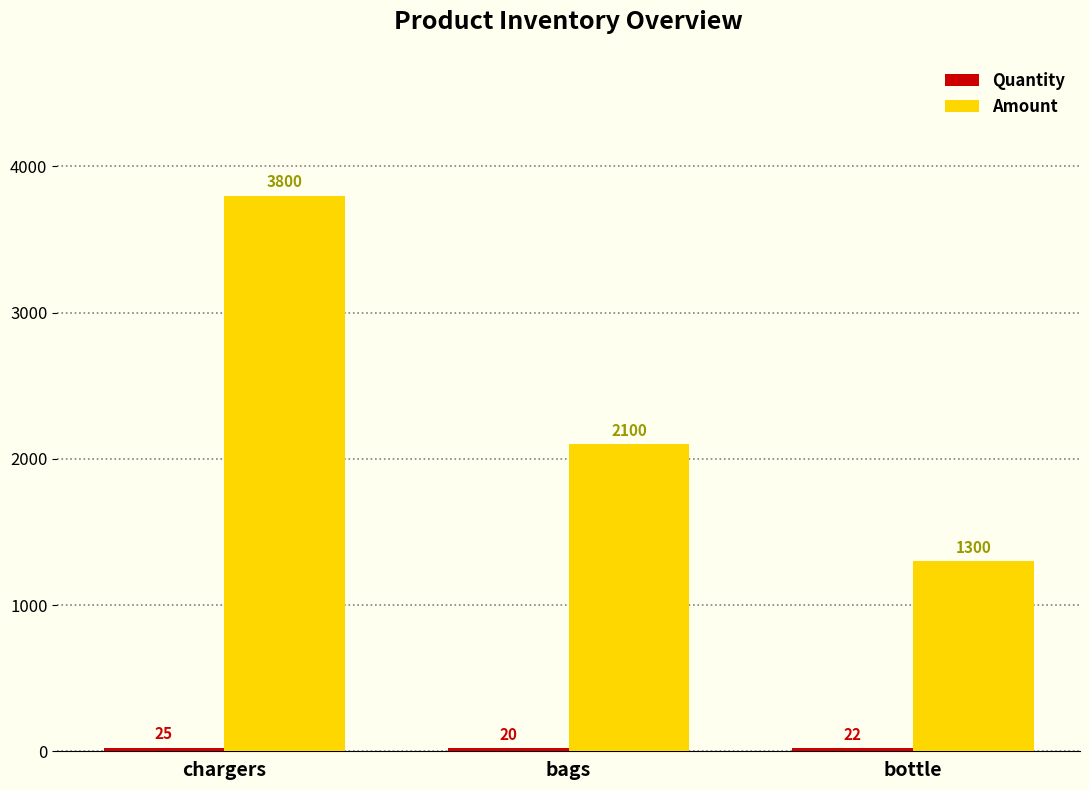

What is the total value across all series at bottle?

1322